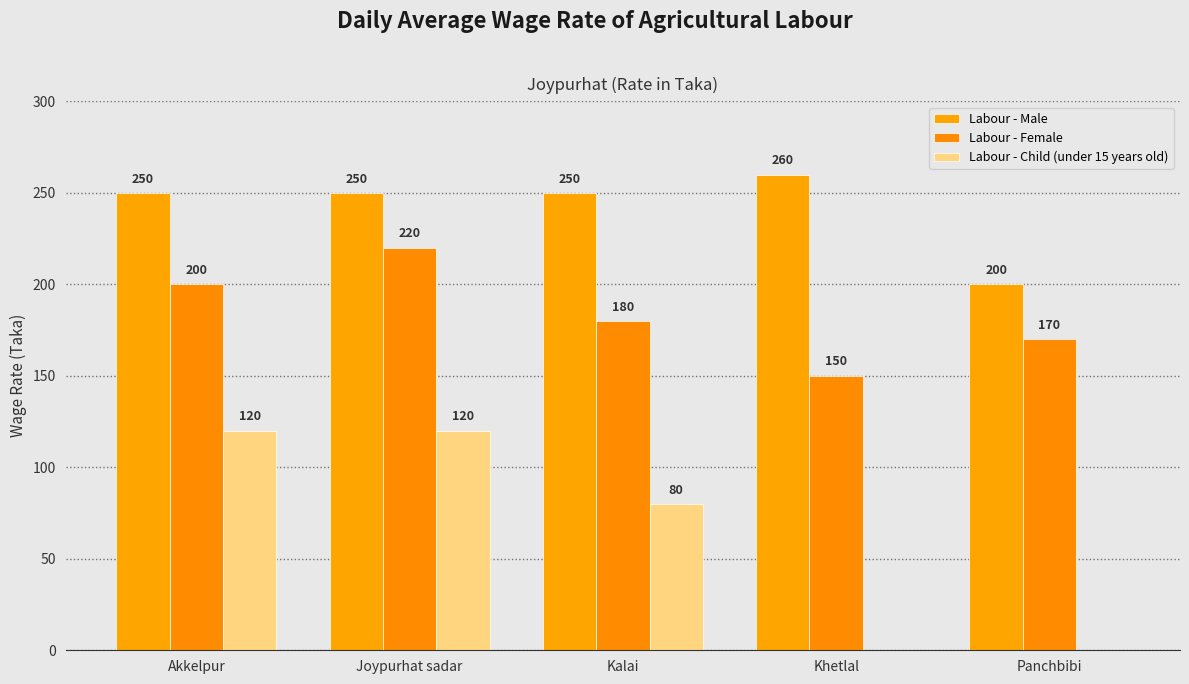

Is it true that Labour - Child (under 15 years old) equals 35 at Akkelpur?

False